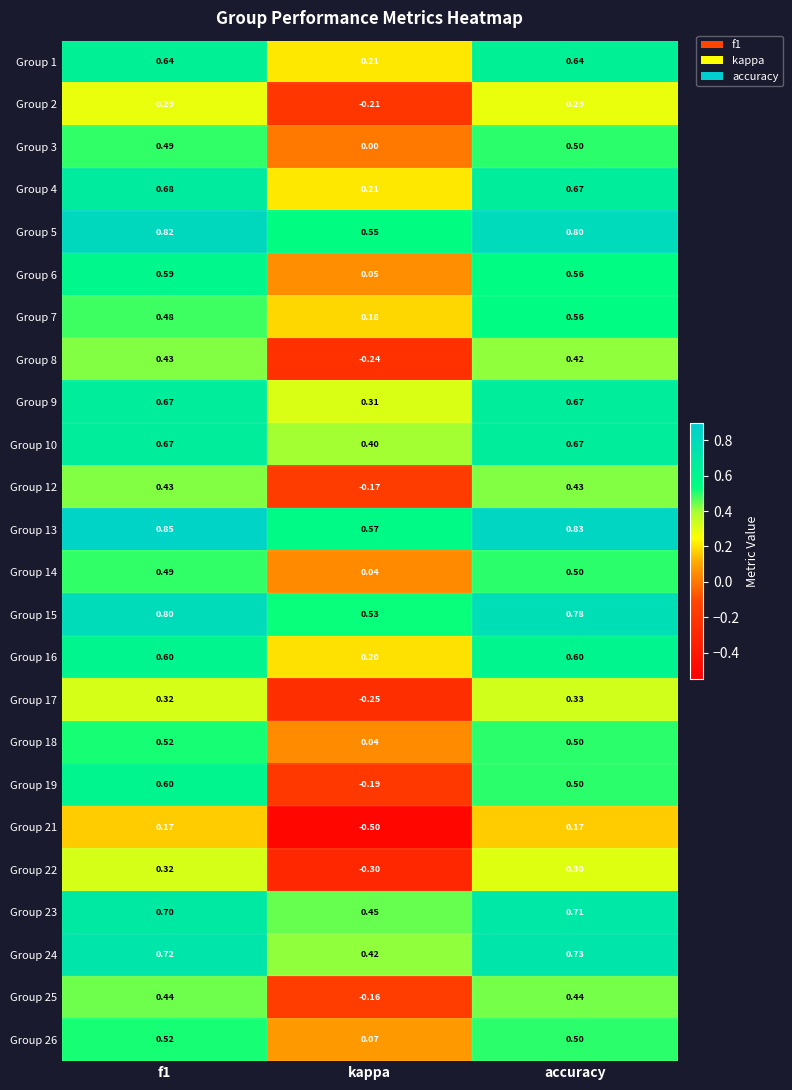

Which series has the largest total across all categories?

Group 13